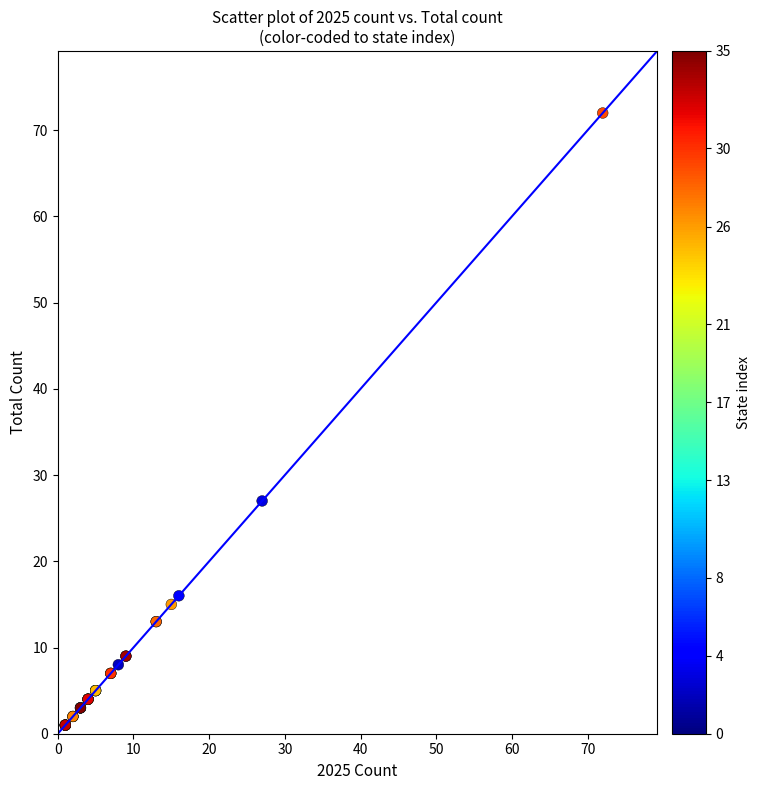

What Y value in the scatter plot is closest to 36?

27